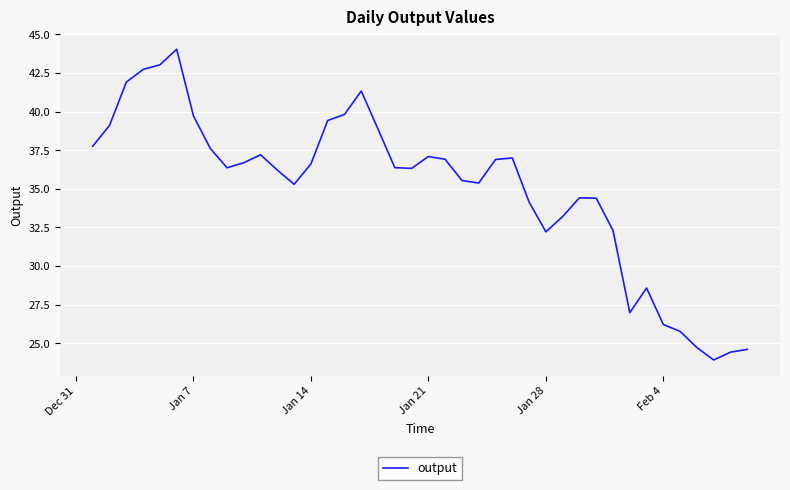

What is the minimum value shown in the chart?

23.9